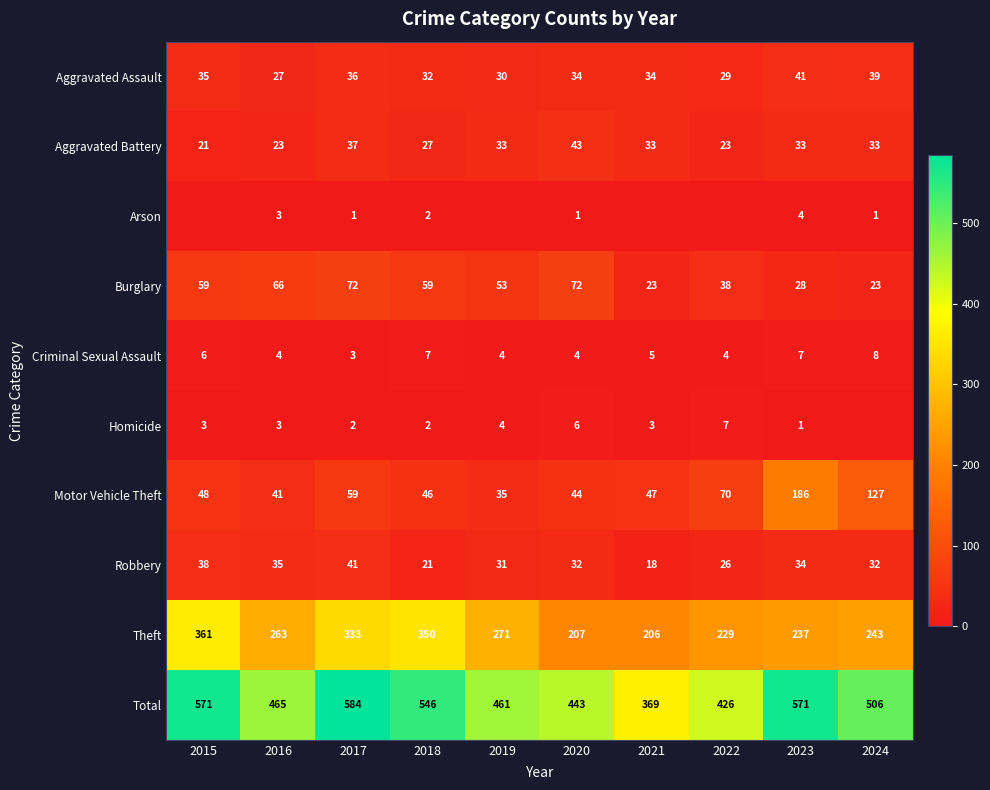

What is the total value across all series at 2022?

852